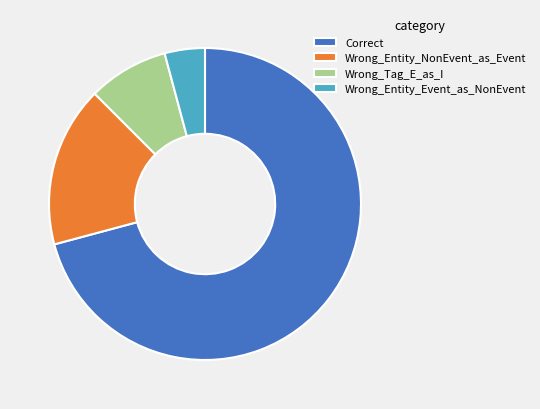

Do Correct and Wrong_Entity_Event_as_NonEvent together represent more than half of the pie?

Yes